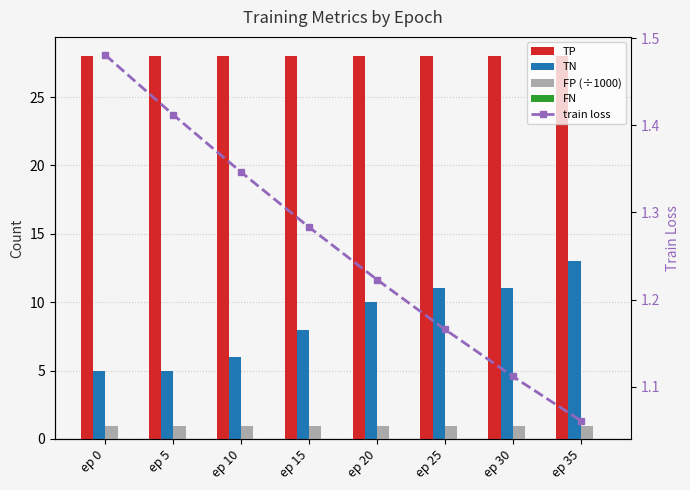

Are the bars grouped side by side (vs. stacked)?

Yes